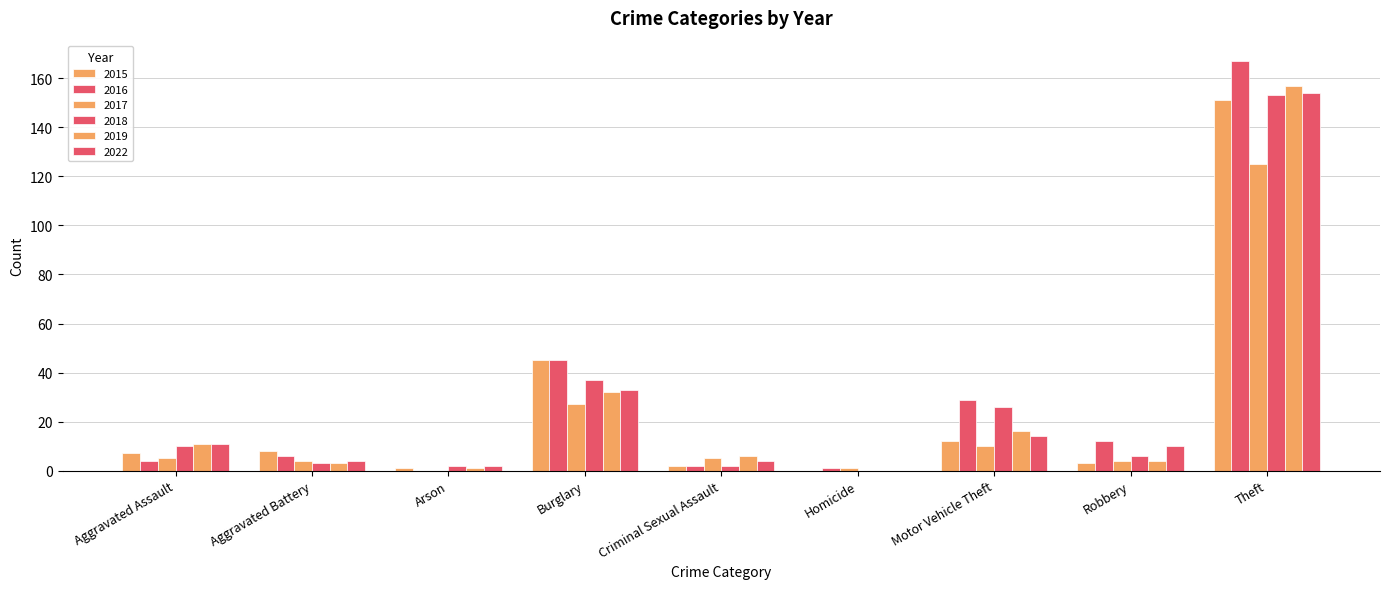

At how many categories does at least one series exceed 62?

1